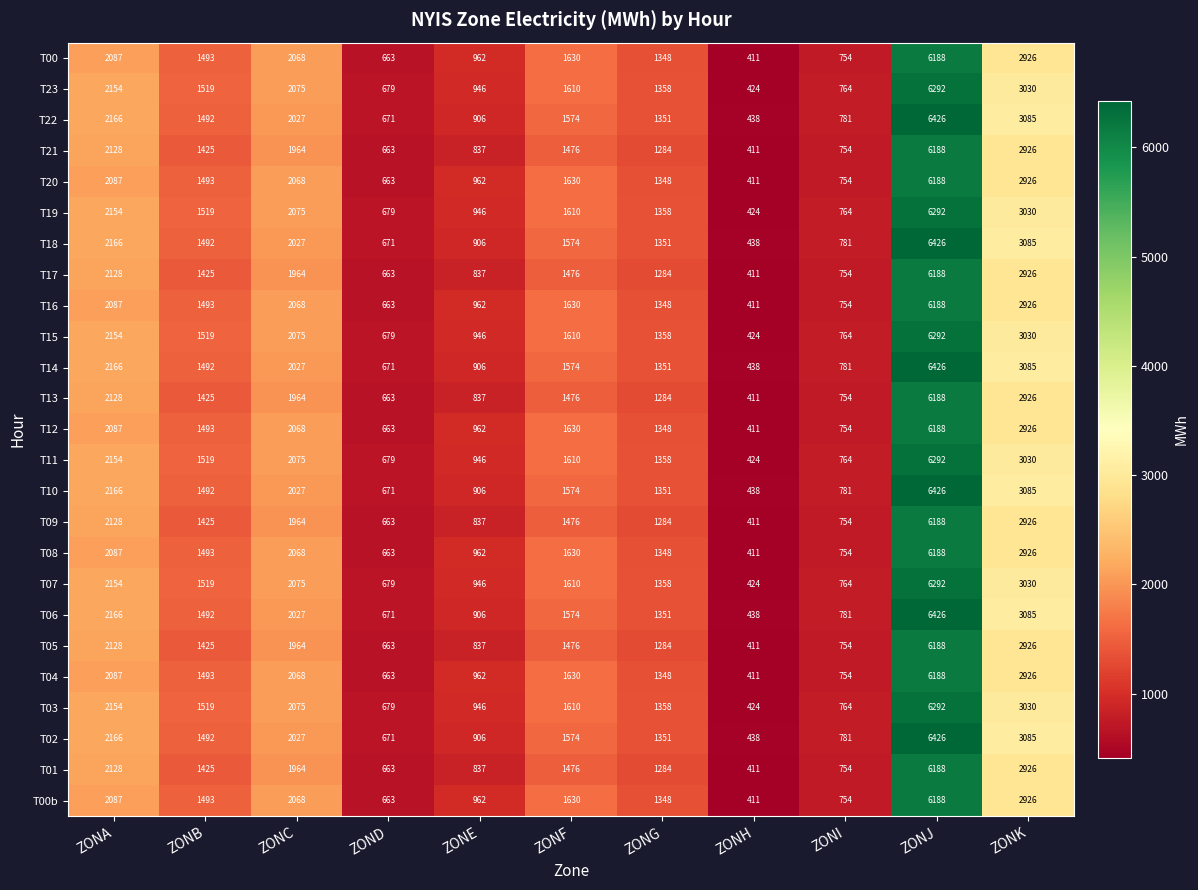

At which category is the sum across all series the highest?

ZONJ